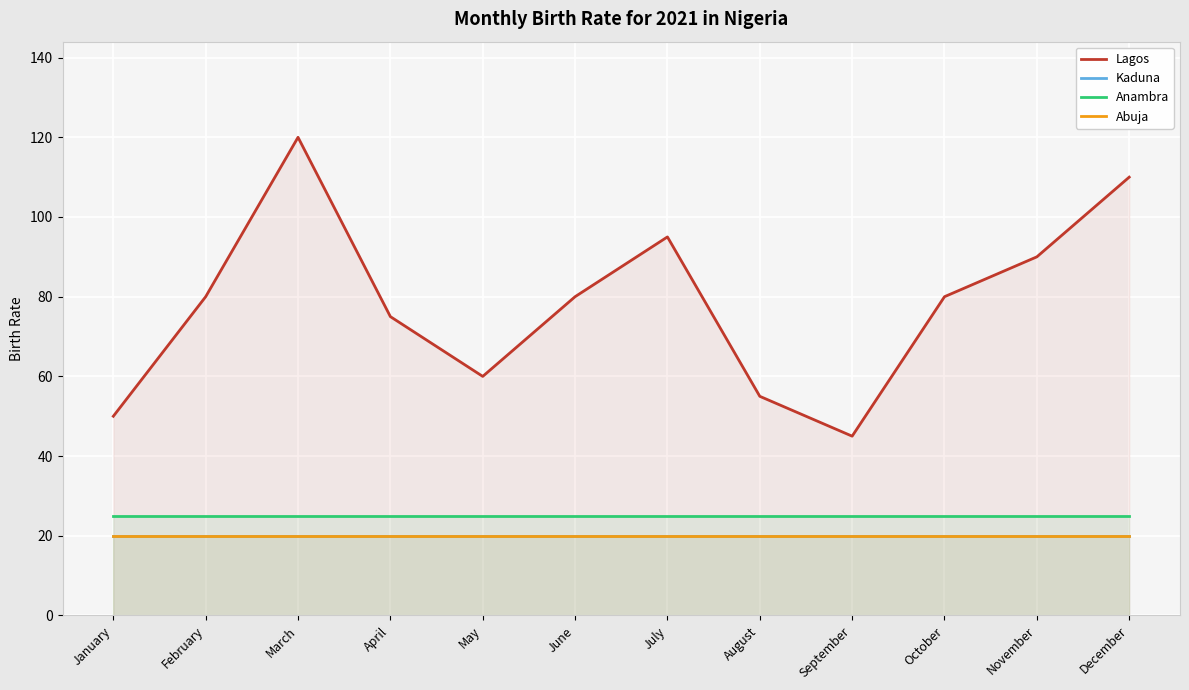

Reading left to right, extract all data points from this chart.

Lagos: January=50	February=80	March=120	April=75	May=60	June=80	July=95	August=55	September=45	October=80	November=90	December=110
Kaduna: January=20	February=20	March=20	April=20	May=20	June=20	July=20	August=20	September=20	October=20	November=20	December=20
Anambra: January=25	February=25	March=25	April=25	May=25	June=25	July=25	August=25	September=25	October=25	November=25	December=25
Abuja: January=20	February=20	March=20	April=20	May=20	June=20	July=20	August=20	September=20	October=20	November=20	December=20